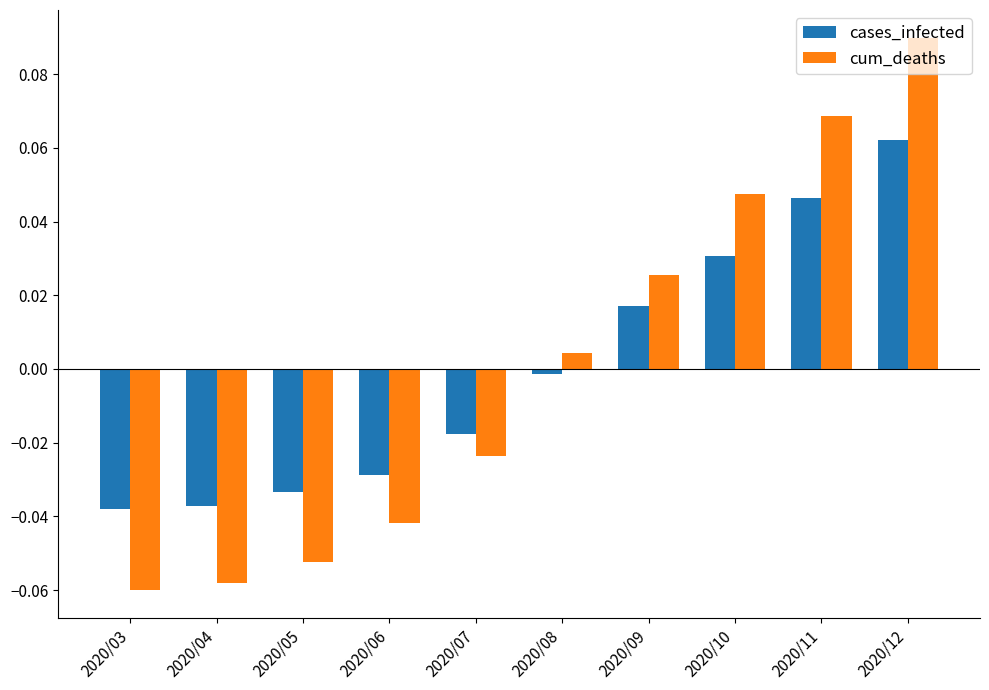

What are all the series names shown in the legend?

cases_infected, cum_deaths